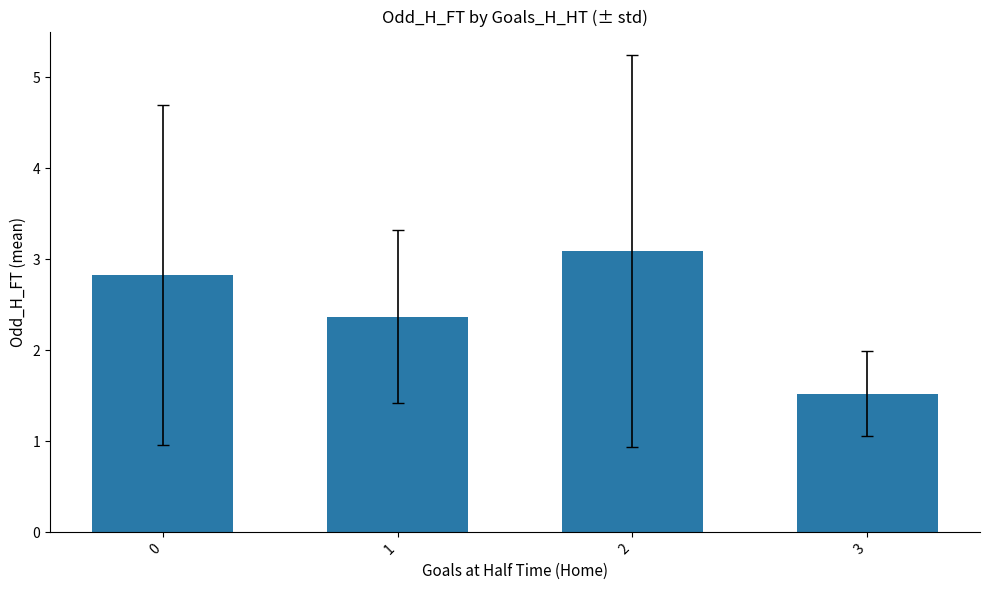

List the labels in order of value, smallest first.

3, 1, 0, 2